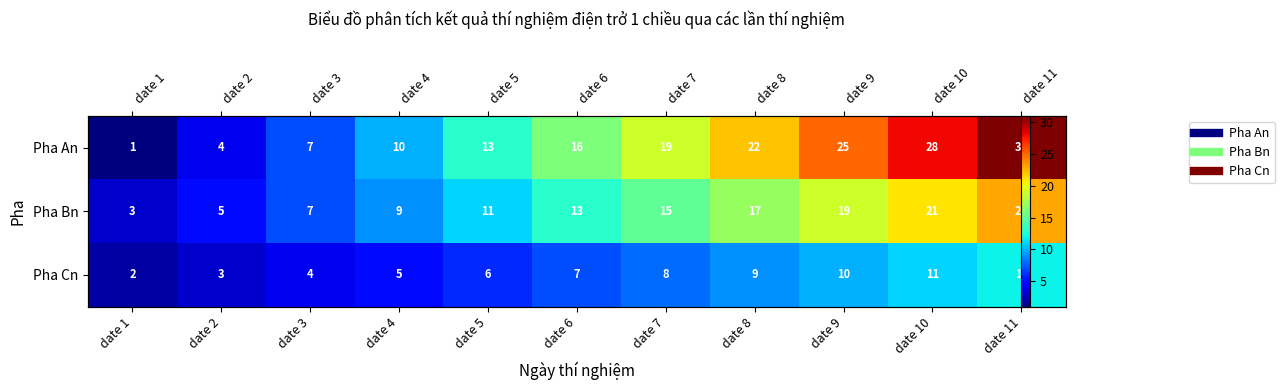

How many data points in Pha Cn are above 7?

5